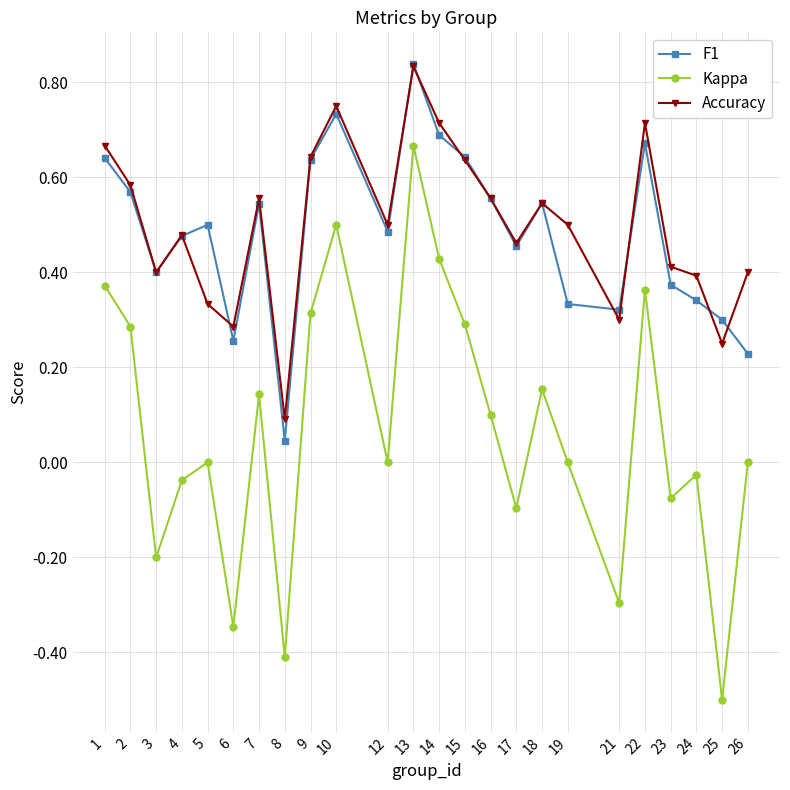

At which category is the sum across all series the highest?

13